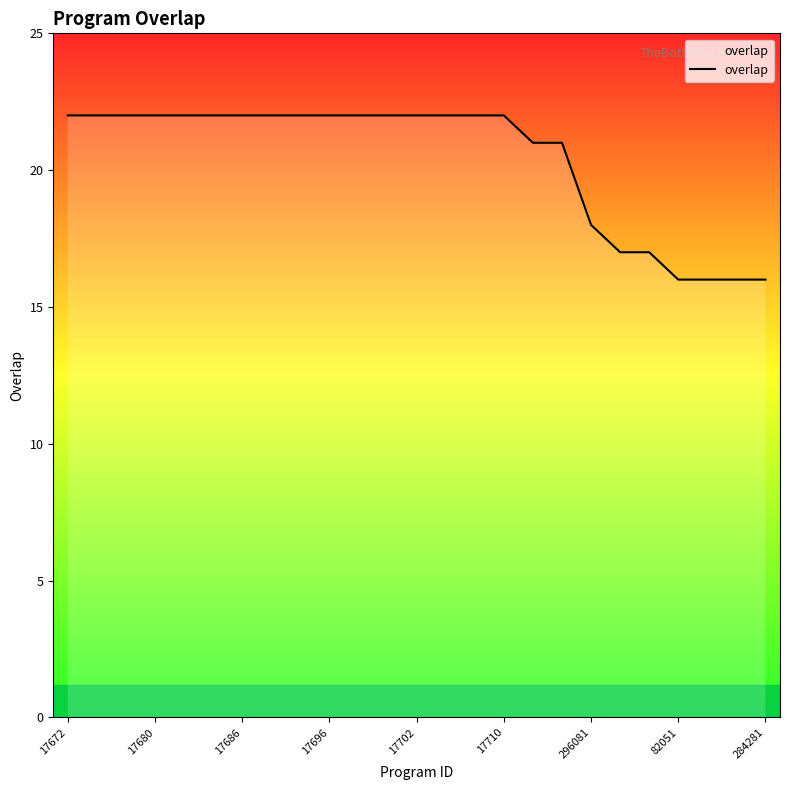

What is the difference between the maximum and minimum values?

6